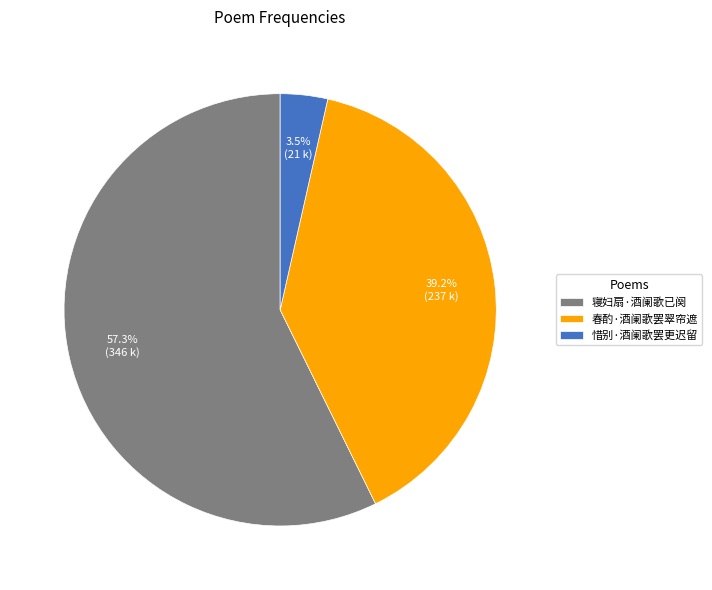

What is the smallest slice in the pie chart?

惜别·酒阑歌罢更迟留